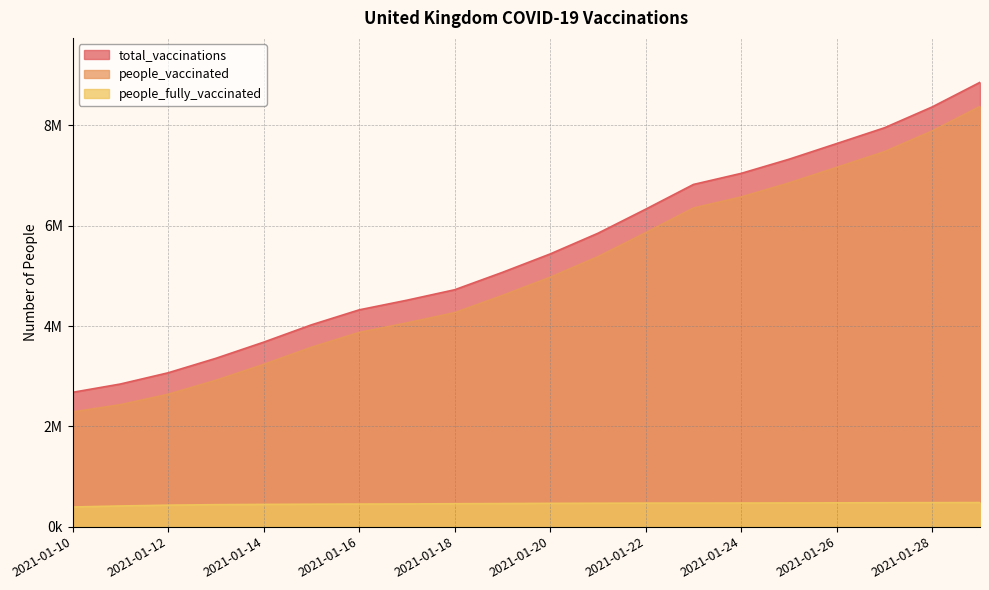

At which category is the sum across all series the highest?

2021-01-29